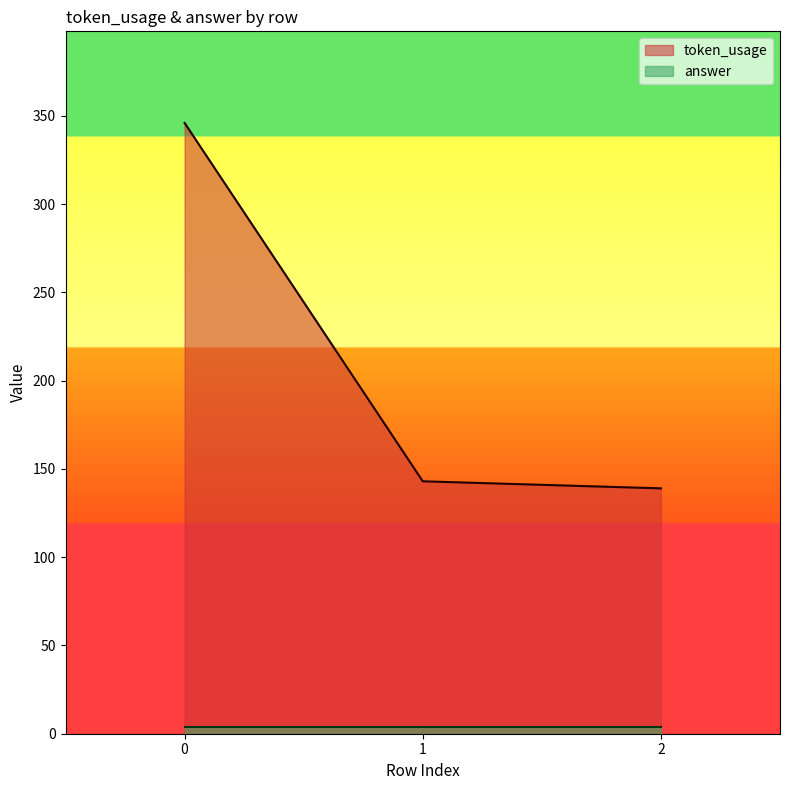

Does the chart have visible grid lines?

No